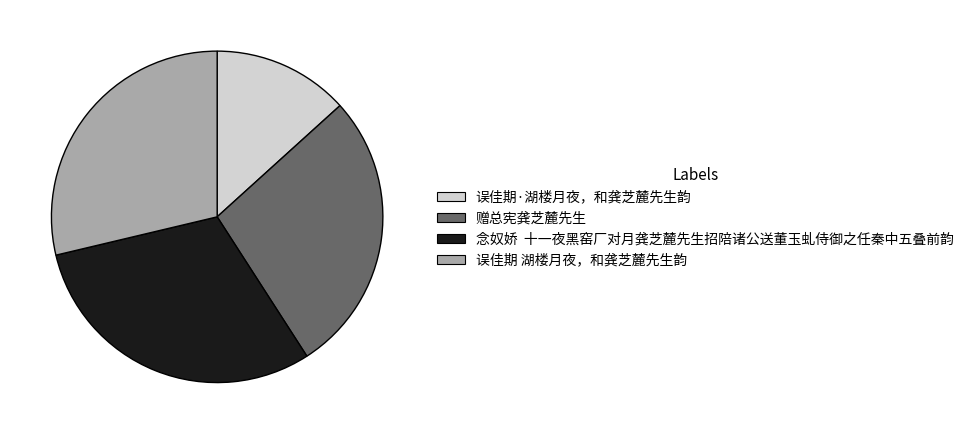

Do 误佳期·湖楼月夜，和龚芝麓先生韵 and 念奴娇 十一夜黑窑厂对月龚芝麓先生招陪诸公送董玉虬侍御之任秦中五叠前韵 together represent more than half of the pie?

No